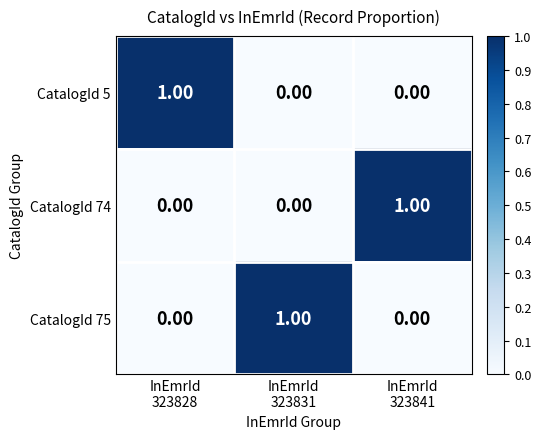

At how many categories does at least one series exceed 0?

3